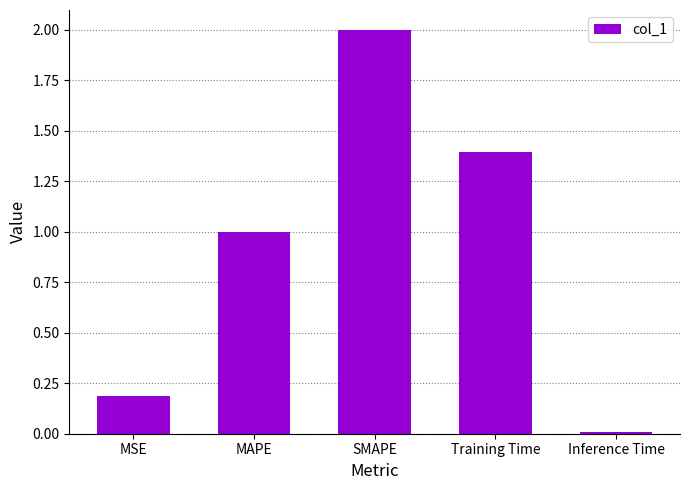

What is the change in value from MAPE to SMAPE?

+1.0